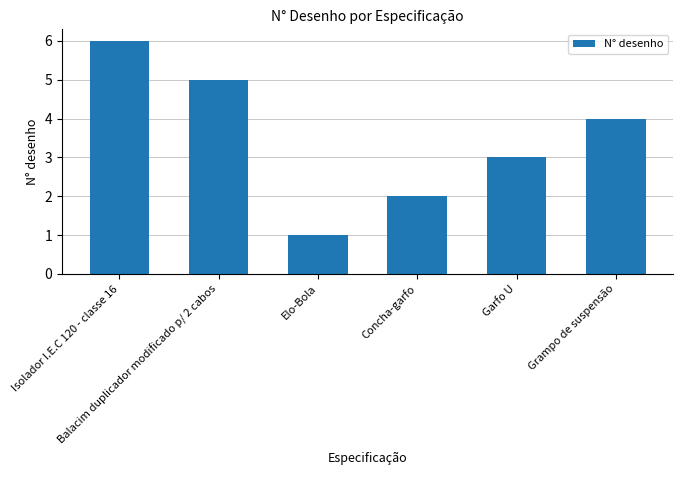

What is the label of the 4th bar from the left?

Concha-garfo